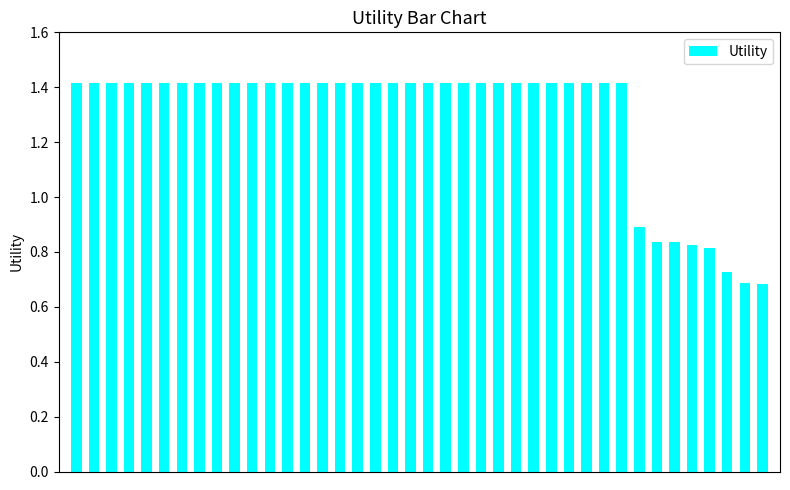

How many values are between 1 and 2?

32